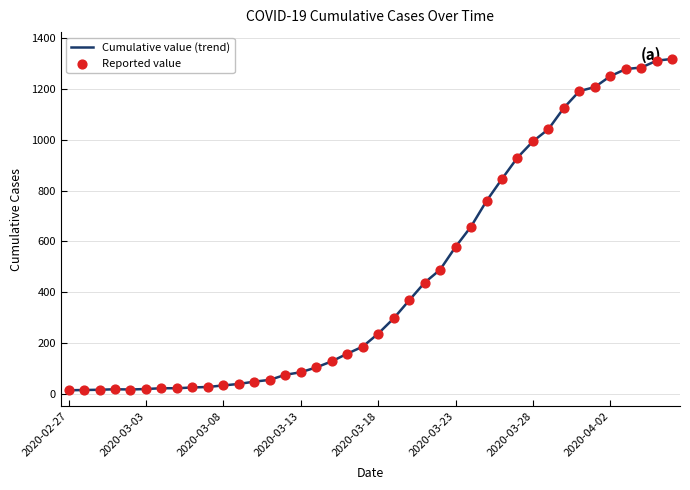

What is the greatest value displayed?

1319